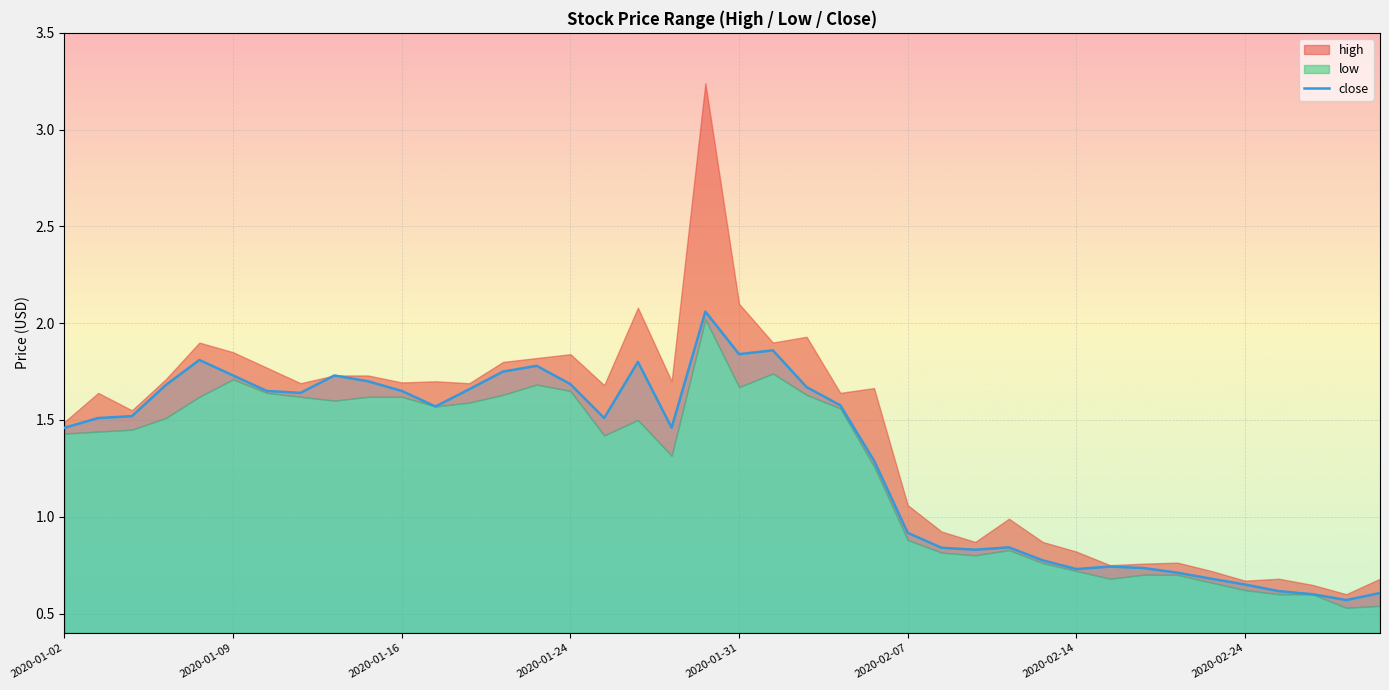

Reading left to right, transcribe all the data shown in this chart.

1.5	1.5	1.5	1.7	1.8	1.7	1.6	1.6	1.7	1.7	1.6	1.6	1.7	1.8	1.8	1.7	1.5	1.8	1.5	2.1	1.8	1.9	1.7	1.6	1.3	0.9	0.8	0.8	0.8	0.8	0.7	0.7	0.7	0.7	0.7	0.7	0.6	0.6	0.6	0.6